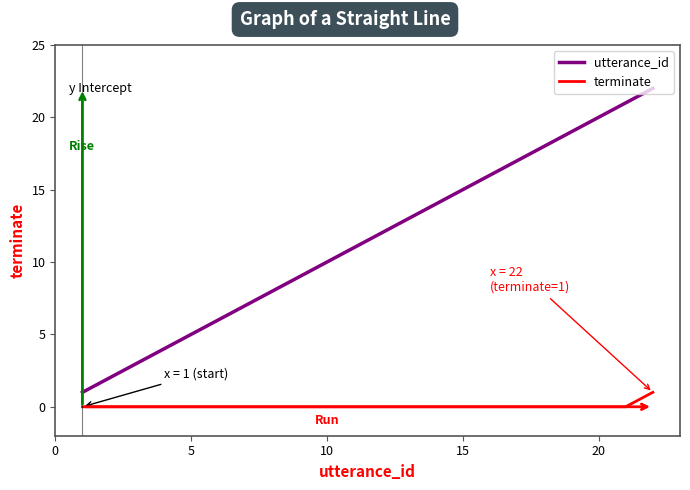

What is the difference between the maximum and minimum values in the utterance_id series?

21